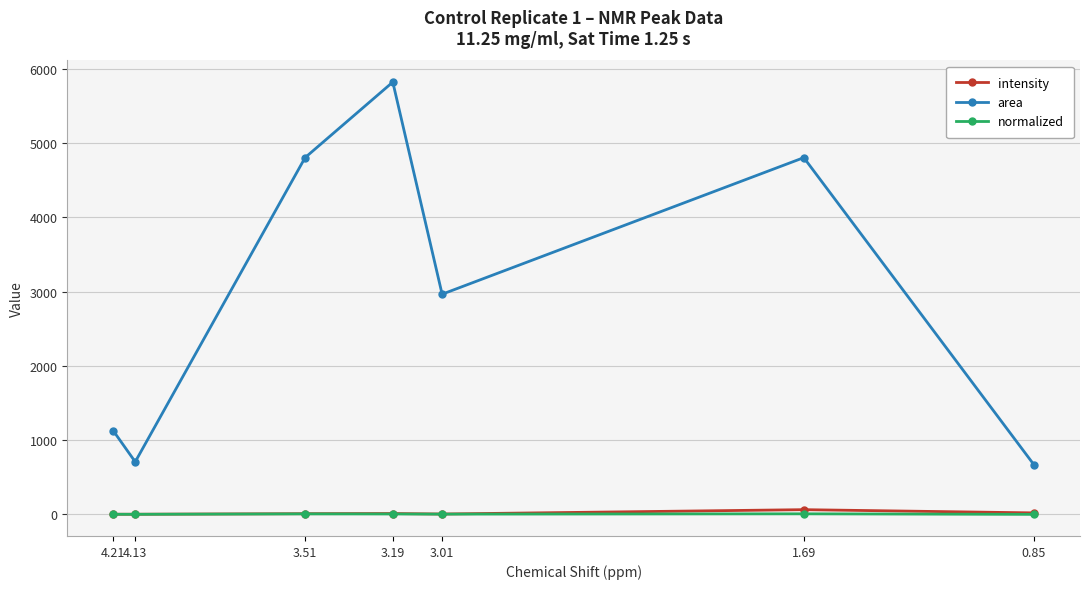

Does the chart display data point markers on the line(s)?

Yes